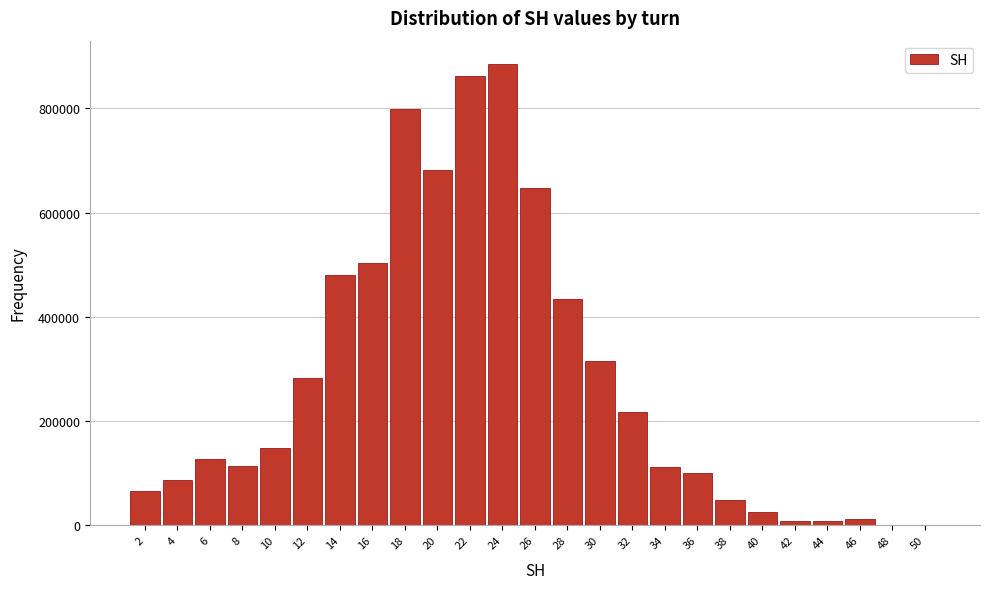

Is it true that the value at 40 is 26336?

True